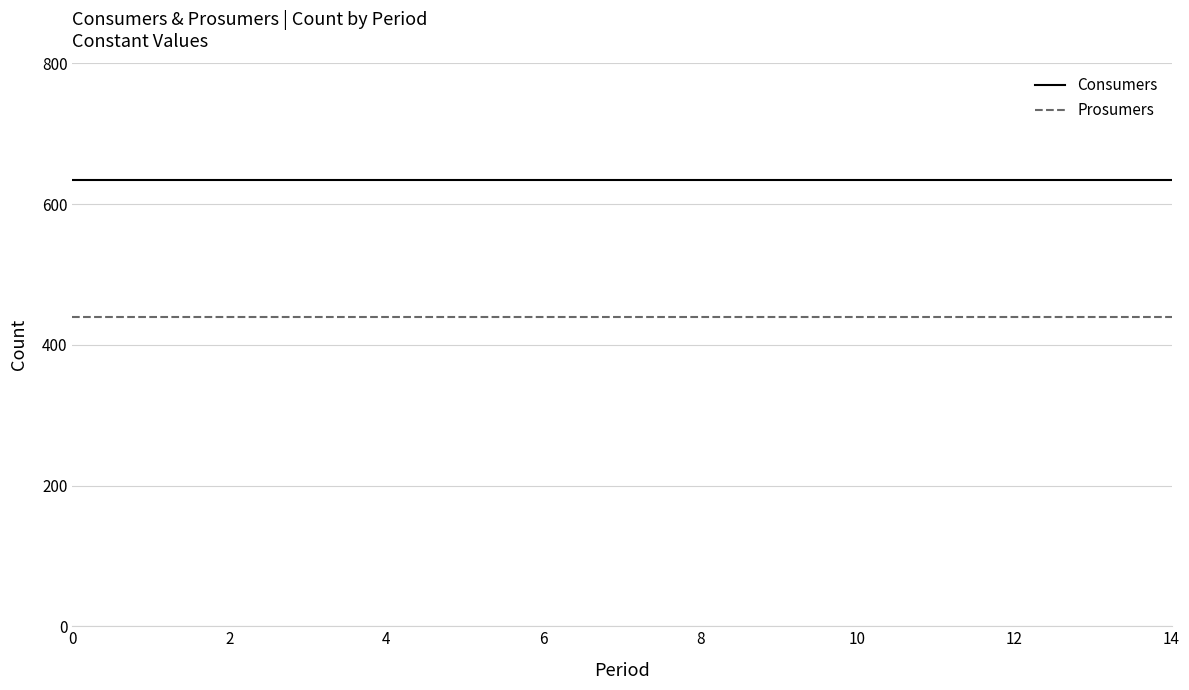

Which series has the largest total across all categories?

Consumers